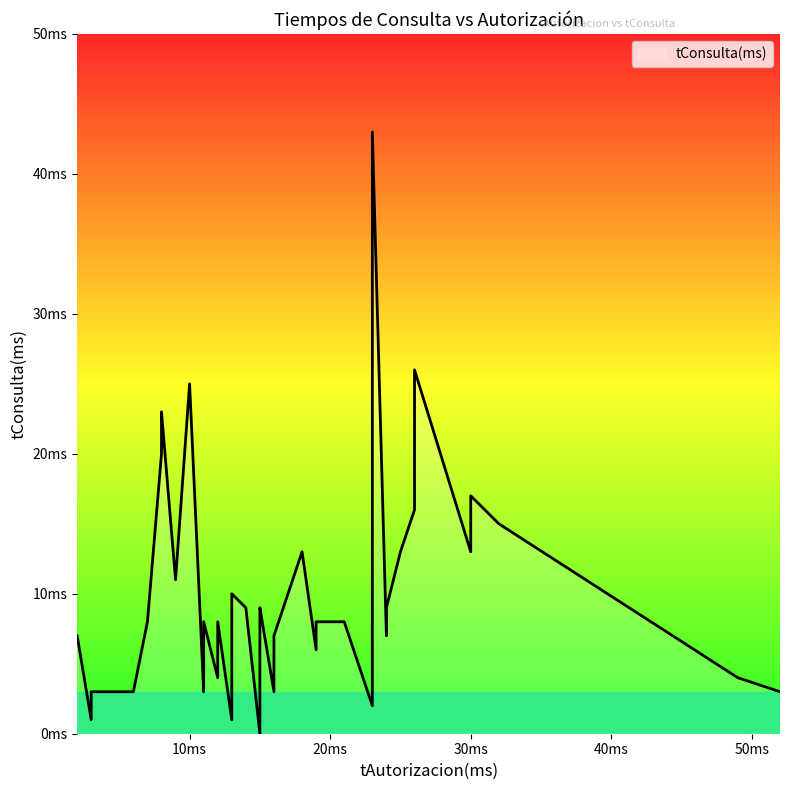

What is the difference between the values at 16 and 49?

3